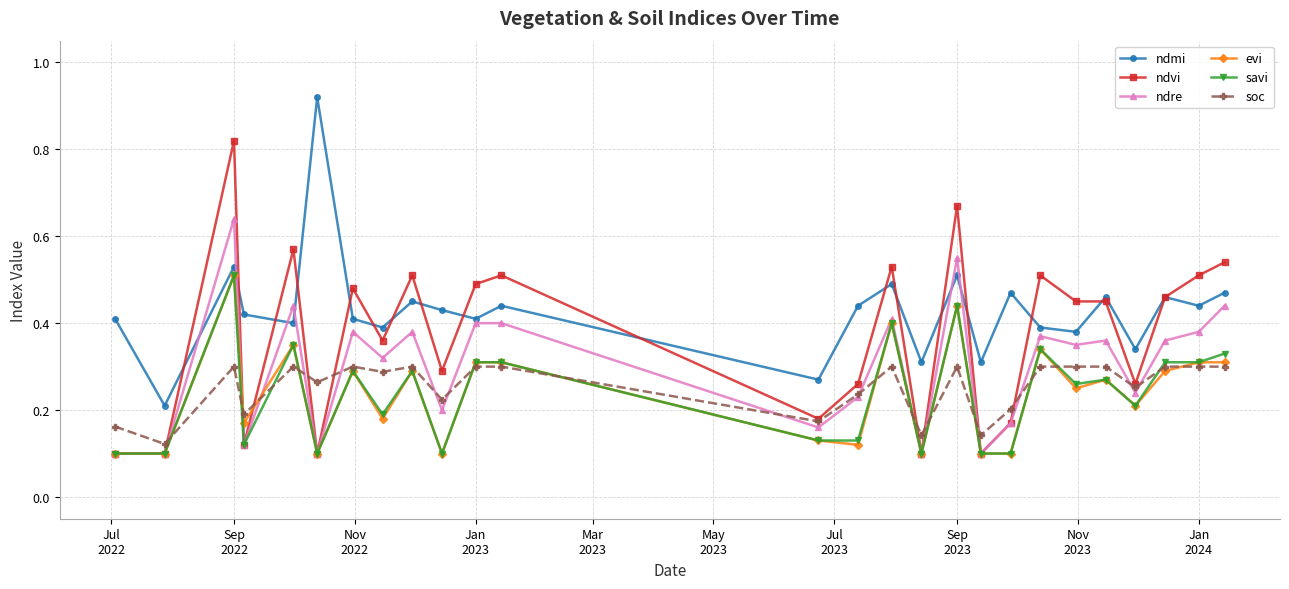

At how many categories does at least one series exceed 0?

26